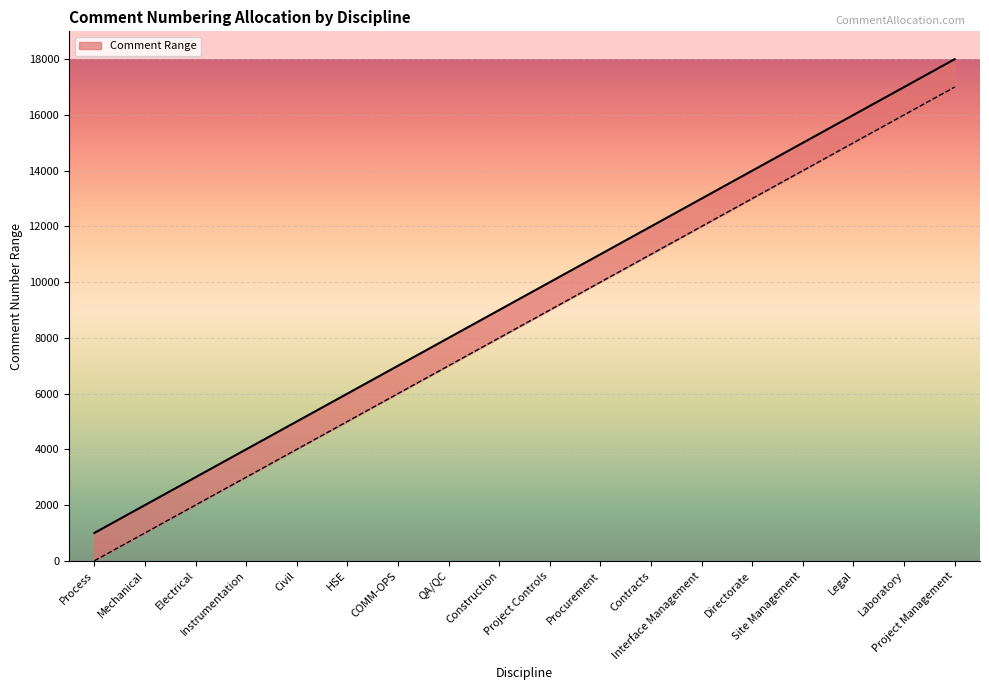

Is it true that the value at Legal is 16000?

True